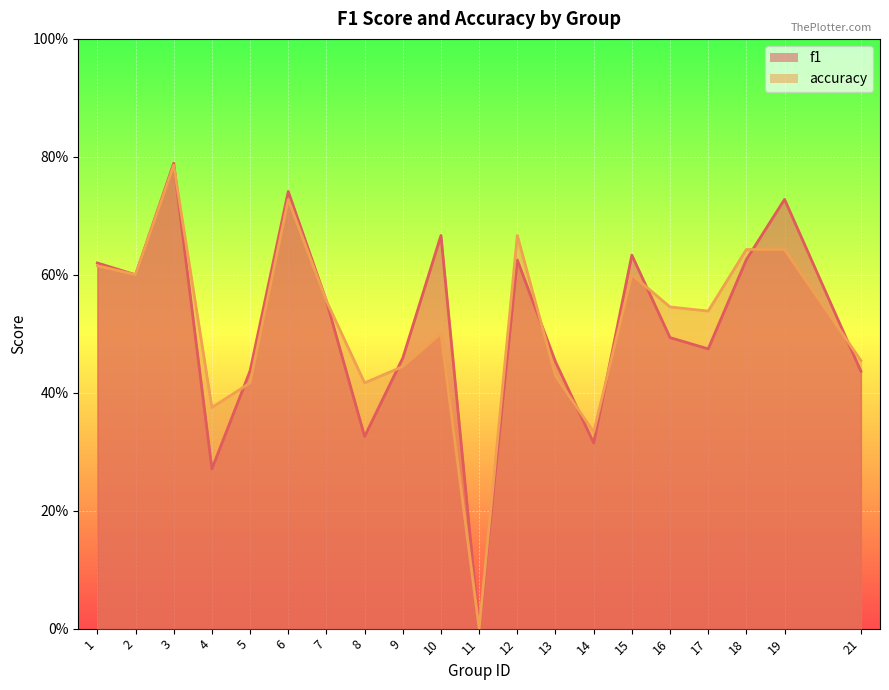

Which category has the lowest value across all series?

11